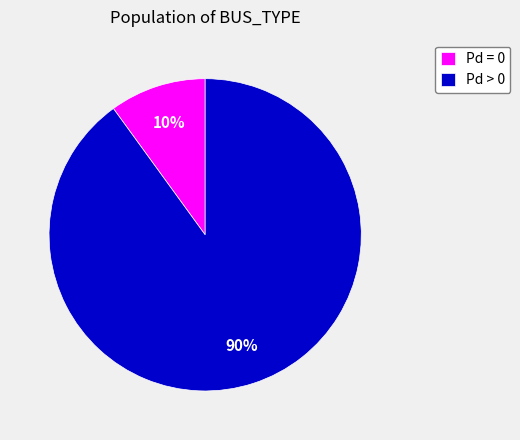

Is there any slice that represents more than half of the pie?

Yes